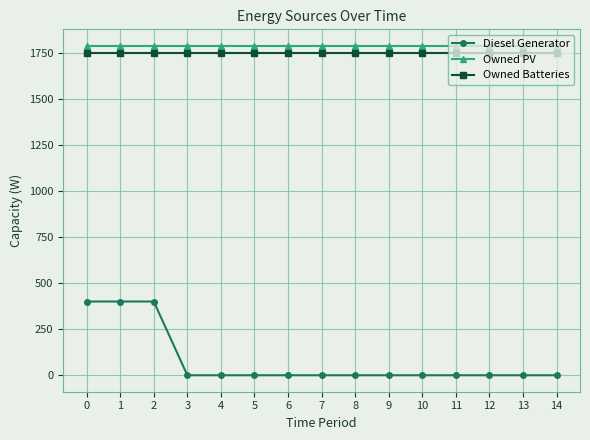

At how many categories does at least one series exceed 202?

15